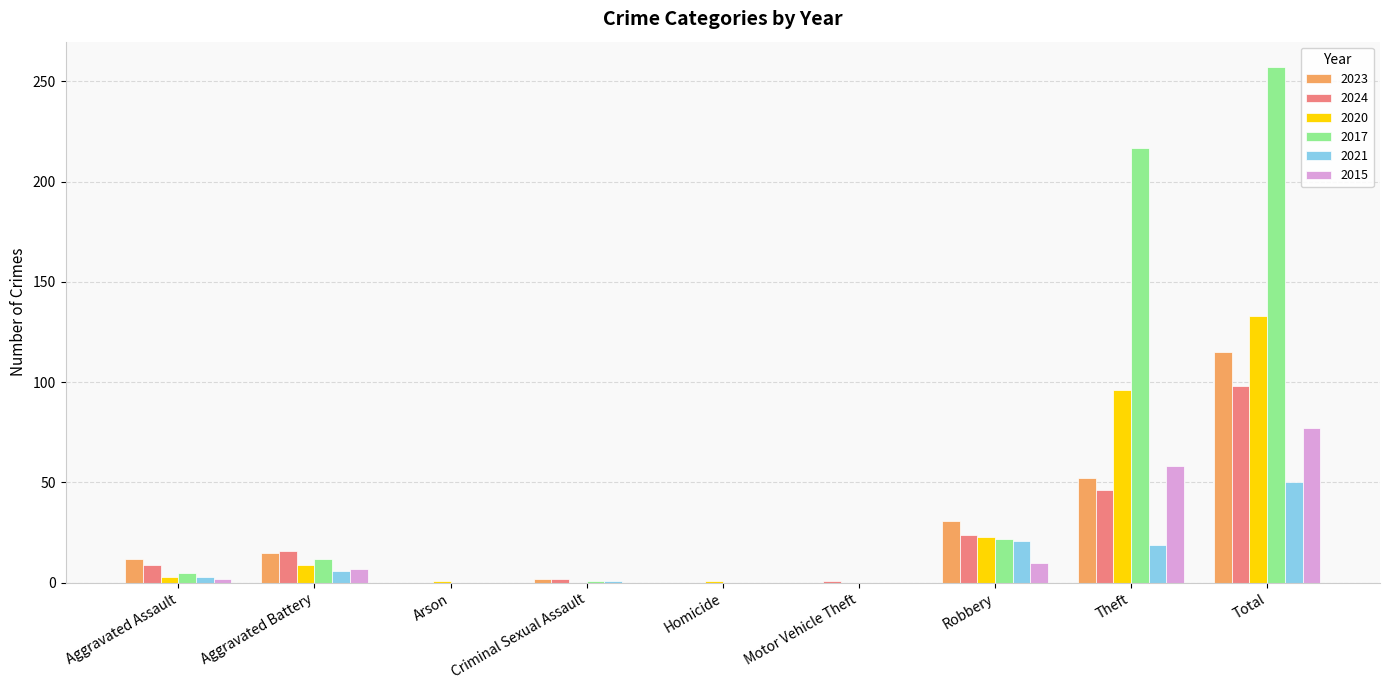

What is the sum of all 2017 values?

514